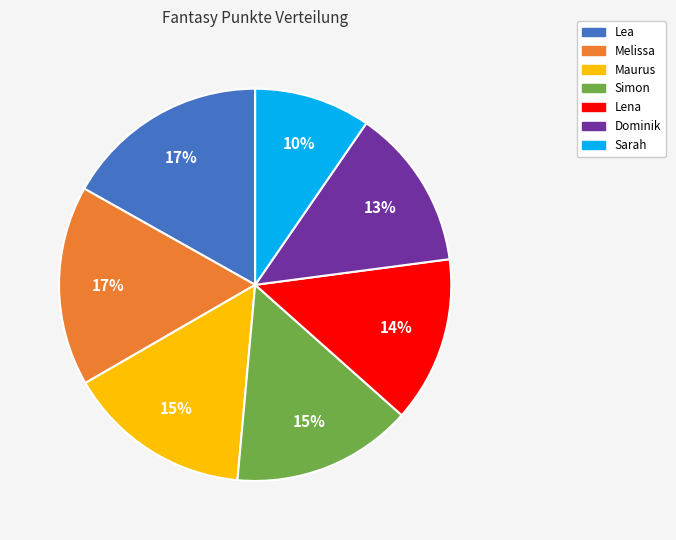

Which category has the smallest portion of the pie?

Sarah